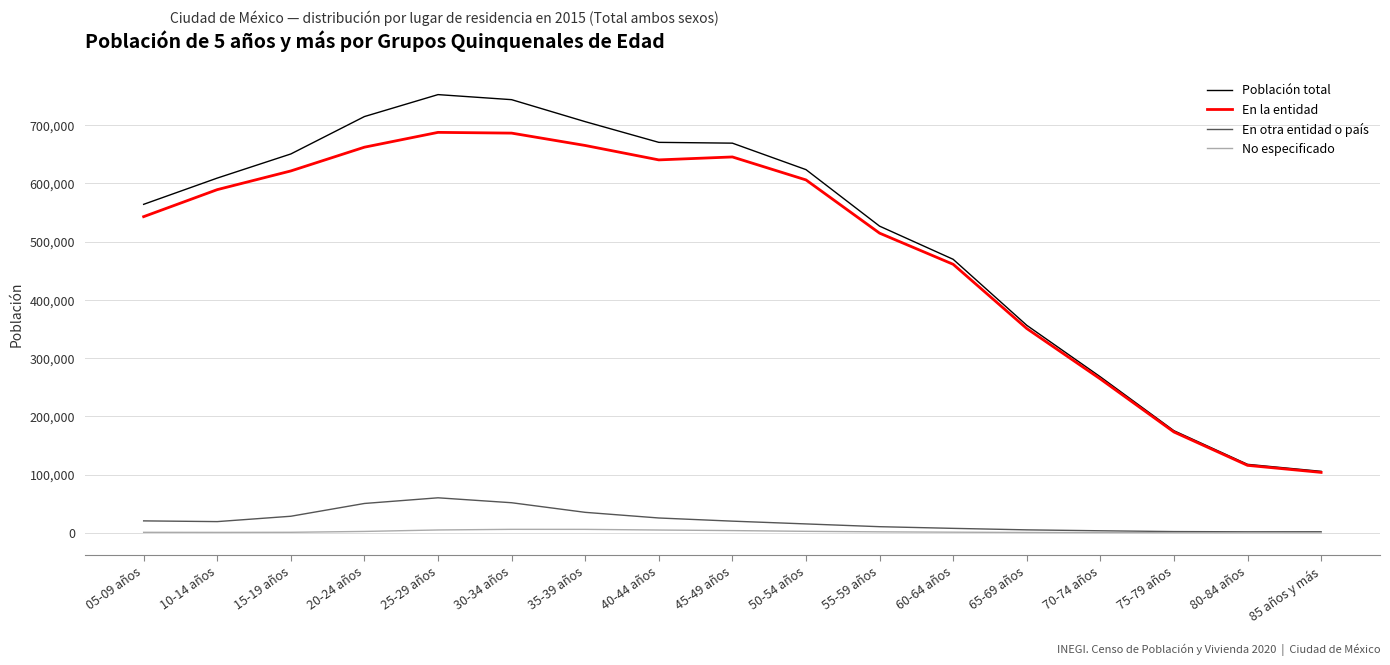

What are all the series names shown in the legend?

Población total, En la entidad, En otra entidad o país, No especificado